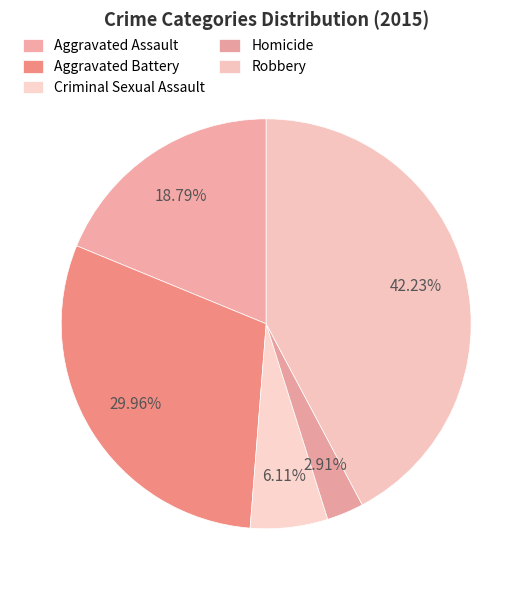

Approximately how many times larger is the value at Criminal Sexual Assault compared to Homicide?

2.1